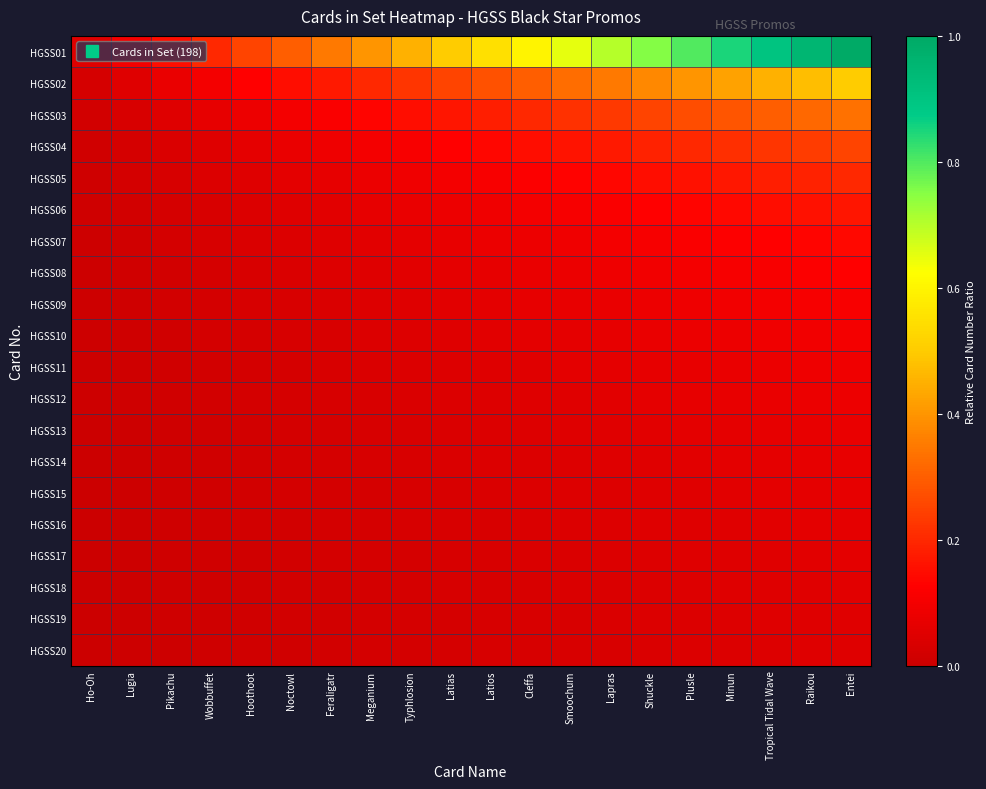

Reading left to right, extract all data points from this chart.

HGSS01: Ho-Oh=0.1	Lugia=0.1	Pikachu=0.1	Wobbuffet=0.2	Hoothoot=0.2	Noctowl=0.3	Feraligatr=0.3	Meganium=0.4	Typhlosion=0.5	Latias=0.5	Latios=0.6	Cleffa=0.6	Smoochum=0.7	Lapras=0.7	Shuckle=0.8	Plusle=0.8	Minun=0.8	Tropical Tidal Wave=0.9	Raikou=0.9	Entei=1.0
HGSS02: Ho-Oh=0.0	Lugia=0.1	Pikachu=0.1	Wobbuffet=0.1	Hoothoot=0.1	Noctowl=0.1	Feraligatr=0.2	Meganium=0.2	Typhlosion=0.2	Latias=0.2	Latios=0.3	Cleffa=0.3	Smoochum=0.3	Lapras=0.3	Shuckle=0.4	Plusle=0.4	Minun=0.4	Tropical Tidal Wave=0.5	Raikou=0.5	Entei=0.5
HGSS03: Ho-Oh=0.0	Lugia=0.0	Pikachu=0.1	Wobbuffet=0.1	Hoothoot=0.1	Noctowl=0.1	Feraligatr=0.1	Meganium=0.1	Typhlosion=0.1	Latias=0.2	Latios=0.2	Cleffa=0.2	Smoochum=0.2	Lapras=0.2	Shuckle=0.2	Plusle=0.3	Minun=0.3	Tropical Tidal Wave=0.3	Raikou=0.3	Entei=0.3
HGSS04: Ho-Oh=0.0	Lugia=0.0	Pikachu=0.0	Wobbuffet=0.1	Hoothoot=0.1	Noctowl=0.1	Feraligatr=0.1	Meganium=0.1	Typhlosion=0.1	Latias=0.1	Latios=0.1	Cleffa=0.1	Smoochum=0.2	Lapras=0.2	Shuckle=0.2	Plusle=0.2	Minun=0.2	Tropical Tidal Wave=0.2	Raikou=0.2	Entei=0.2
HGSS05: Ho-Oh=0.0	Lugia=0.0	Pikachu=0.0	Wobbuffet=0.0	Hoothoot=0.1	Noctowl=0.1	Feraligatr=0.1	Meganium=0.1	Typhlosion=0.1	Latias=0.1	Latios=0.1	Cleffa=0.1	Smoochum=0.1	Lapras=0.1	Shuckle=0.1	Plusle=0.2	Minun=0.2	Tropical Tidal Wave=0.2	Raikou=0.2	Entei=0.2
HGSS06: Ho-Oh=0.0	Lugia=0.0	Pikachu=0.0	Wobbuffet=0.0	Hoothoot=0.0	Noctowl=0.1	Feraligatr=0.1	Meganium=0.1	Typhlosion=0.1	Latias=0.1	Latios=0.1	Cleffa=0.1	Smoochum=0.1	Lapras=0.1	Shuckle=0.1	Plusle=0.1	Minun=0.1	Tropical Tidal Wave=0.1	Raikou=0.2	Entei=0.2
HGSS07: Ho-Oh=0.0	Lugia=0.0	Pikachu=0.0	Wobbuffet=0.0	Hoothoot=0.0	Noctowl=0.0	Feraligatr=0.1	Meganium=0.1	Typhlosion=0.1	Latias=0.1	Latios=0.1	Cleffa=0.1	Smoochum=0.1	Lapras=0.1	Shuckle=0.1	Plusle=0.1	Minun=0.1	Tropical Tidal Wave=0.1	Raikou=0.1	Entei=0.1
HGSS08: Ho-Oh=0.0	Lugia=0.0	Pikachu=0.0	Wobbuffet=0.0	Hoothoot=0.0	Noctowl=0.0	Feraligatr=0.0	Meganium=0.1	Typhlosion=0.1	Latias=0.1	Latios=0.1	Cleffa=0.1	Smoochum=0.1	Lapras=0.1	Shuckle=0.1	Plusle=0.1	Minun=0.1	Tropical Tidal Wave=0.1	Raikou=0.1	Entei=0.1
HGSS09: Ho-Oh=0.0	Lugia=0.0	Pikachu=0.0	Wobbuffet=0.0	Hoothoot=0.0	Noctowl=0.0	Feraligatr=0.0	Meganium=0.0	Typhlosion=0.1	Latias=0.1	Latios=0.1	Cleffa=0.1	Smoochum=0.1	Lapras=0.1	Shuckle=0.1	Plusle=0.1	Minun=0.1	Tropical Tidal Wave=0.1	Raikou=0.1	Entei=0.1
HGSS10: Ho-Oh=0.0	Lugia=0.0	Pikachu=0.0	Wobbuffet=0.0	Hoothoot=0.0	Noctowl=0.0	Feraligatr=0.0	Meganium=0.0	Typhlosion=0.0	Latias=0.1	Latios=0.1	Cleffa=0.1	Smoochum=0.1	Lapras=0.1	Shuckle=0.1	Plusle=0.1	Minun=0.1	Tropical Tidal Wave=0.1	Raikou=0.1	Entei=0.1
HGSS11: Ho-Oh=0.0	Lugia=0.0	Pikachu=0.0	Wobbuffet=0.0	Hoothoot=0.0	Noctowl=0.0	Feraligatr=0.0	Meganium=0.0	Typhlosion=0.0	Latias=0.0	Latios=0.1	Cleffa=0.1	Smoochum=0.1	Lapras=0.1	Shuckle=0.1	Plusle=0.1	Minun=0.1	Tropical Tidal Wave=0.1	Raikou=0.1	Entei=0.1
HGSS12: Ho-Oh=0.0	Lugia=0.0	Pikachu=0.0	Wobbuffet=0.0	Hoothoot=0.0	Noctowl=0.0	Feraligatr=0.0	Meganium=0.0	Typhlosion=0.0	Latias=0.0	Latios=0.0	Cleffa=0.1	Smoochum=0.1	Lapras=0.1	Shuckle=0.1	Plusle=0.1	Minun=0.1	Tropical Tidal Wave=0.1	Raikou=0.1	Entei=0.1
HGSS13: Ho-Oh=0.0	Lugia=0.0	Pikachu=0.0	Wobbuffet=0.0	Hoothoot=0.0	Noctowl=0.0	Feraligatr=0.0	Meganium=0.0	Typhlosion=0.0	Latias=0.0	Latios=0.0	Cleffa=0.0	Smoochum=0.1	Lapras=0.1	Shuckle=0.1	Plusle=0.1	Minun=0.1	Tropical Tidal Wave=0.1	Raikou=0.1	Entei=0.1
HGSS14: Ho-Oh=0.0	Lugia=0.0	Pikachu=0.0	Wobbuffet=0.0	Hoothoot=0.0	Noctowl=0.0	Feraligatr=0.0	Meganium=0.0	Typhlosion=0.0	Latias=0.0	Latios=0.0	Cleffa=0.0	Smoochum=0.0	Lapras=0.1	Shuckle=0.1	Plusle=0.1	Minun=0.1	Tropical Tidal Wave=0.1	Raikou=0.1	Entei=0.1
HGSS15: Ho-Oh=0.0	Lugia=0.0	Pikachu=0.0	Wobbuffet=0.0	Hoothoot=0.0	Noctowl=0.0	Feraligatr=0.0	Meganium=0.0	Typhlosion=0.0	Latias=0.0	Latios=0.0	Cleffa=0.0	Smoochum=0.0	Lapras=0.0	Shuckle=0.1	Plusle=0.1	Minun=0.1	Tropical Tidal Wave=0.1	Raikou=0.1	Entei=0.1
HGSS16: Ho-Oh=0.0	Lugia=0.0	Pikachu=0.0	Wobbuffet=0.0	Hoothoot=0.0	Noctowl=0.0	Feraligatr=0.0	Meganium=0.0	Typhlosion=0.0	Latias=0.0	Latios=0.0	Cleffa=0.0	Smoochum=0.0	Lapras=0.0	Shuckle=0.0	Plusle=0.1	Minun=0.1	Tropical Tidal Wave=0.1	Raikou=0.1	Entei=0.1
HGSS17: Ho-Oh=0.0	Lugia=0.0	Pikachu=0.0	Wobbuffet=0.0	Hoothoot=0.0	Noctowl=0.0	Feraligatr=0.0	Meganium=0.0	Typhlosion=0.0	Latias=0.0	Latios=0.0	Cleffa=0.0	Smoochum=0.0	Lapras=0.0	Shuckle=0.0	Plusle=0.0	Minun=0.1	Tropical Tidal Wave=0.1	Raikou=0.1	Entei=0.1
HGSS18: Ho-Oh=0.0	Lugia=0.0	Pikachu=0.0	Wobbuffet=0.0	Hoothoot=0.0	Noctowl=0.0	Feraligatr=0.0	Meganium=0.0	Typhlosion=0.0	Latias=0.0	Latios=0.0	Cleffa=0.0	Smoochum=0.0	Lapras=0.0	Shuckle=0.0	Plusle=0.0	Minun=0.0	Tropical Tidal Wave=0.1	Raikou=0.1	Entei=0.1
HGSS19: Ho-Oh=0.0	Lugia=0.0	Pikachu=0.0	Wobbuffet=0.0	Hoothoot=0.0	Noctowl=0.0	Feraligatr=0.0	Meganium=0.0	Typhlosion=0.0	Latias=0.0	Latios=0.0	Cleffa=0.0	Smoochum=0.0	Lapras=0.0	Shuckle=0.0	Plusle=0.0	Minun=0.0	Tropical Tidal Wave=0.0	Raikou=0.1	Entei=0.1
HGSS20: Ho-Oh=0.0	Lugia=0.0	Pikachu=0.0	Wobbuffet=0.0	Hoothoot=0.0	Noctowl=0.0	Feraligatr=0.0	Meganium=0.0	Typhlosion=0.0	Latias=0.0	Latios=0.0	Cleffa=0.0	Smoochum=0.0	Lapras=0.0	Shuckle=0.0	Plusle=0.0	Minun=0.0	Tropical Tidal Wave=0.0	Raikou=0.0	Entei=0.1